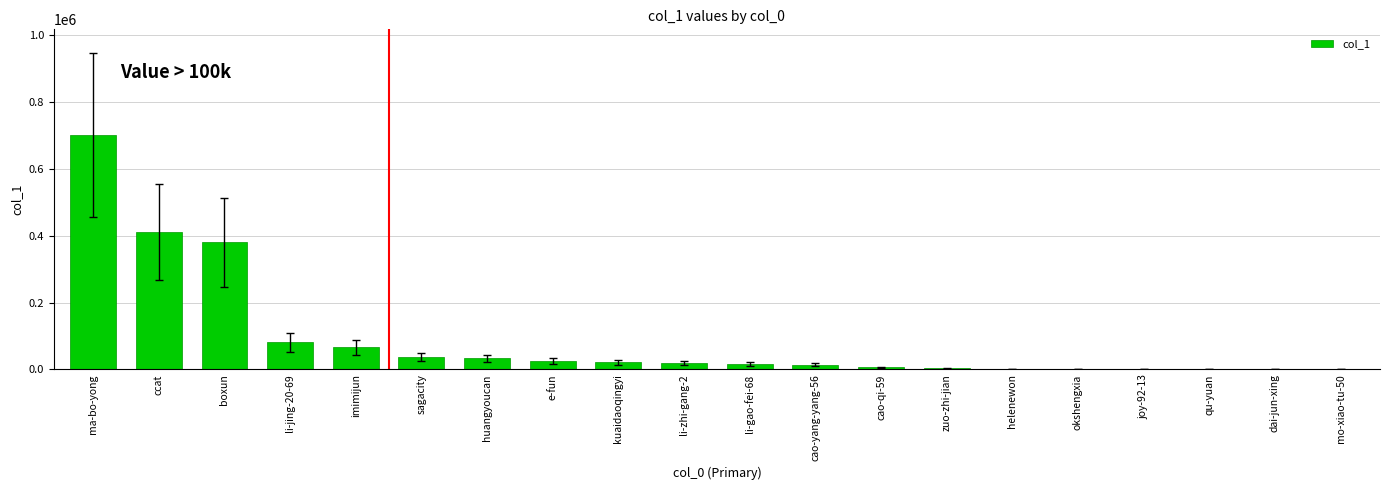

True or false: the data shows 24495 at e-fun.

True